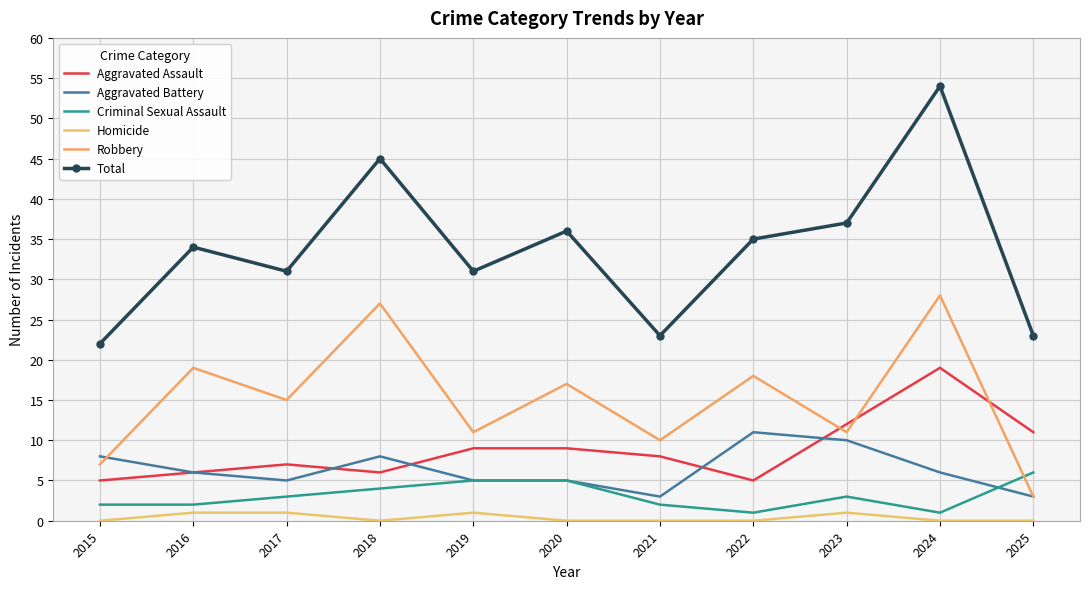

List the series in order of their peak value, lowest first.

Homicide, Criminal Sexual Assault, Aggravated Battery, Aggravated Assault, Robbery, Total